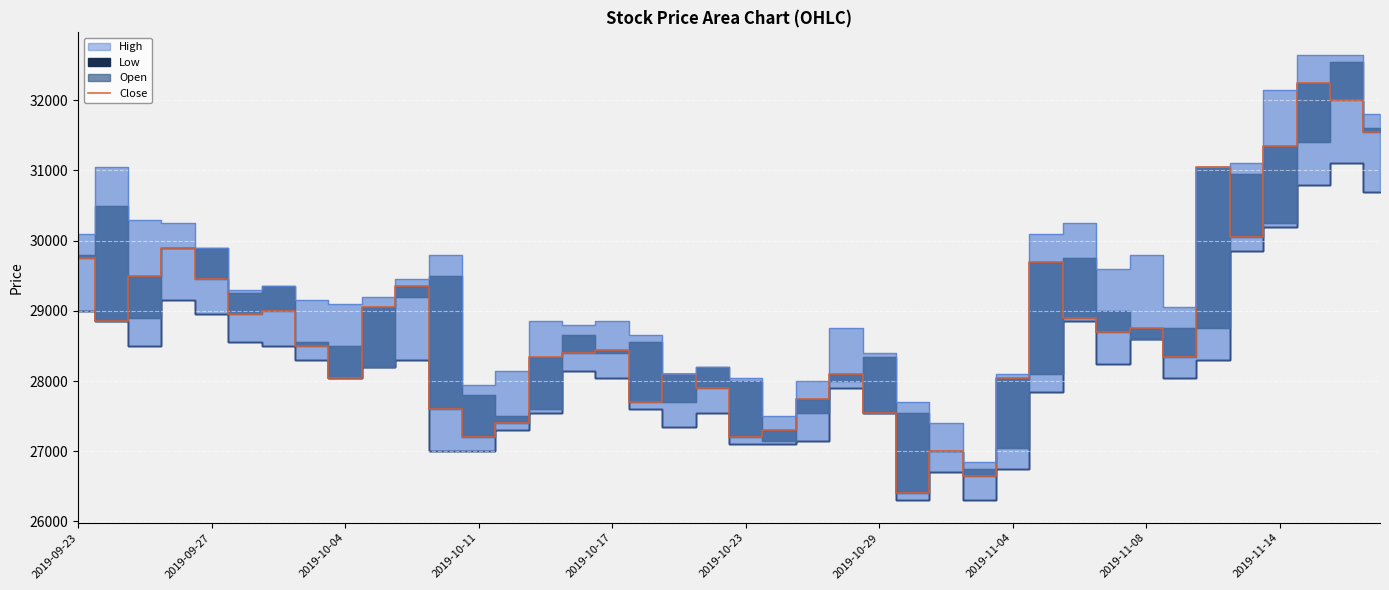

What is the lowest value of the Close series?

26400